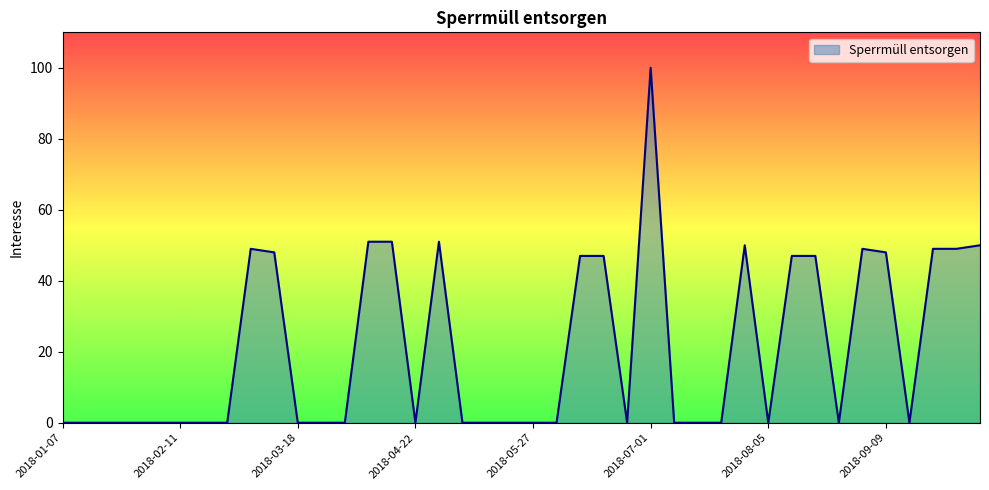

What is the greatest value displayed?

100